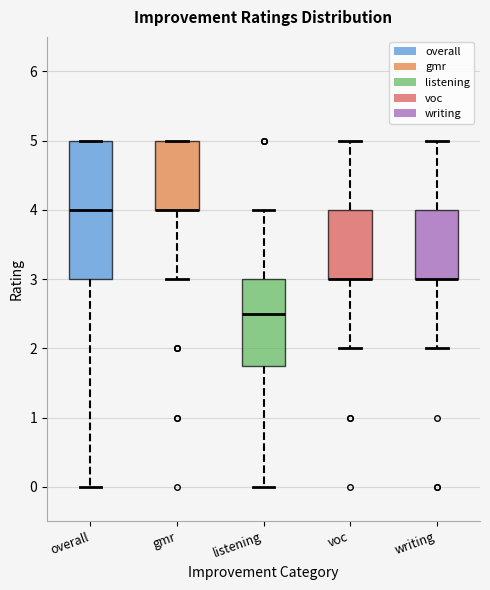

Reading left to right, read every box against the y-axis: the position of its median line, the range the box covers, and the ends of its whiskers. The values are not printed on the chart, so give them approximately, as read against the axis.

overall: median 4.0, box 3.0 to 5.0, whiskers 0.0 to 5.0
gmr: median 4.0 (drawn on the box's lower edge), box 4.0 to 5.0, whiskers 3.0 to 5.0
listening: median 2.5, box 1.8 to 3.0, whiskers 0.0 to 4.0
voc: median 3.0 (drawn on the box's lower edge), box 3.0 to 4.0, whiskers 2.0 to 5.0
writing: median 3.0 (drawn on the box's lower edge), box 3.0 to 4.0, whiskers 2.0 to 5.0